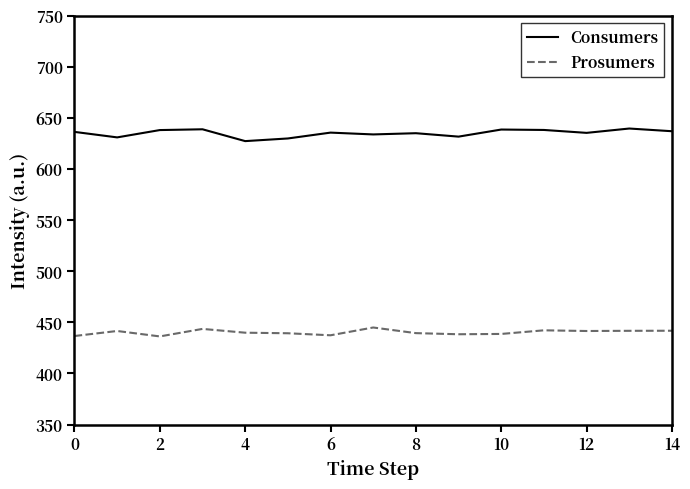

True or false: Prosumers and Consumers cross at least once.

False